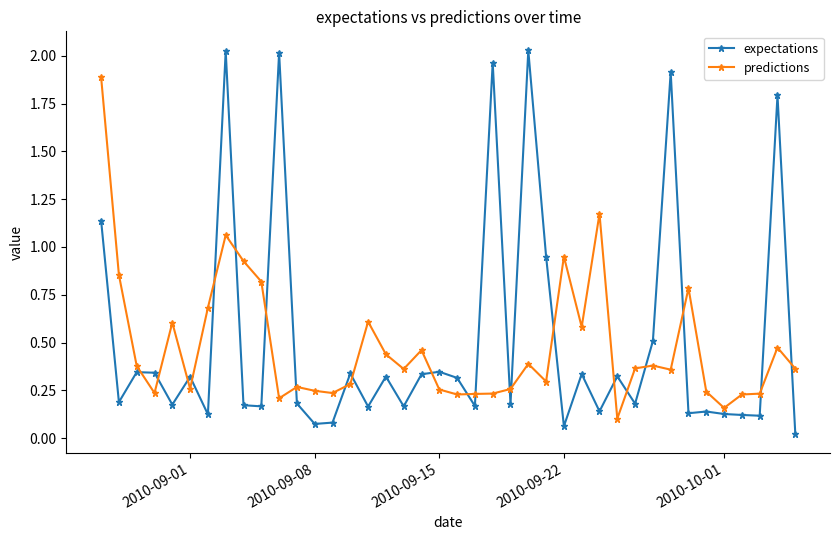

Which series ends up on top after the final intersection of expectations and predictions?

predictions